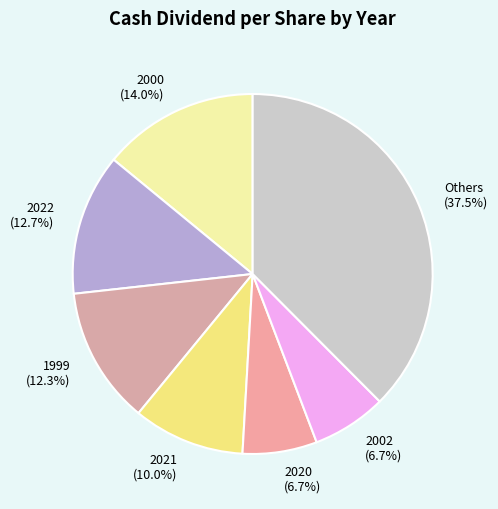

Which category has the biggest portion of the pie?

Others